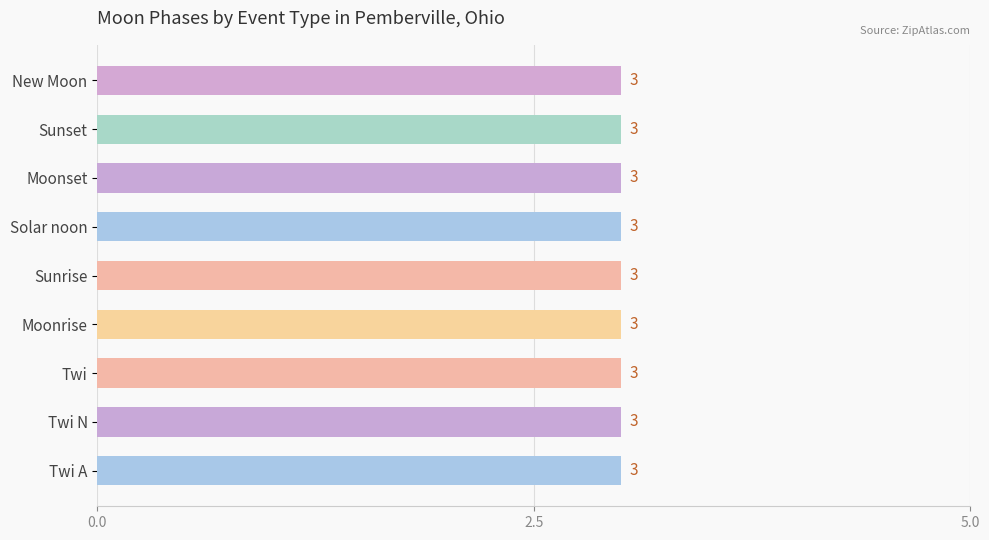

Where is the data nearest to the value 1?

Twi A